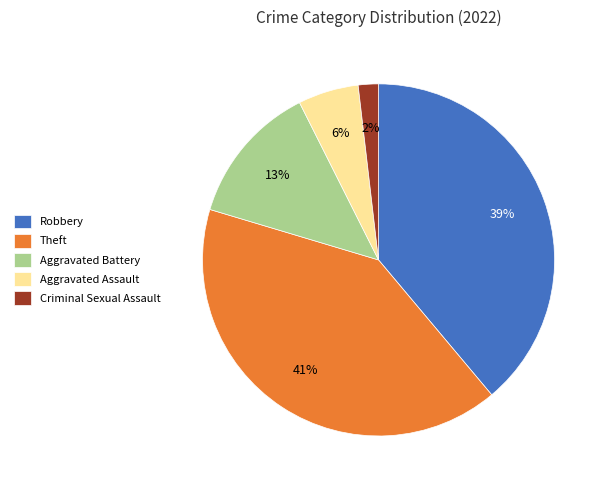

Rank the categories by value from highest to lowest.

Theft, Robbery, Aggravated Battery, Aggravated Assault, Criminal Sexual Assault